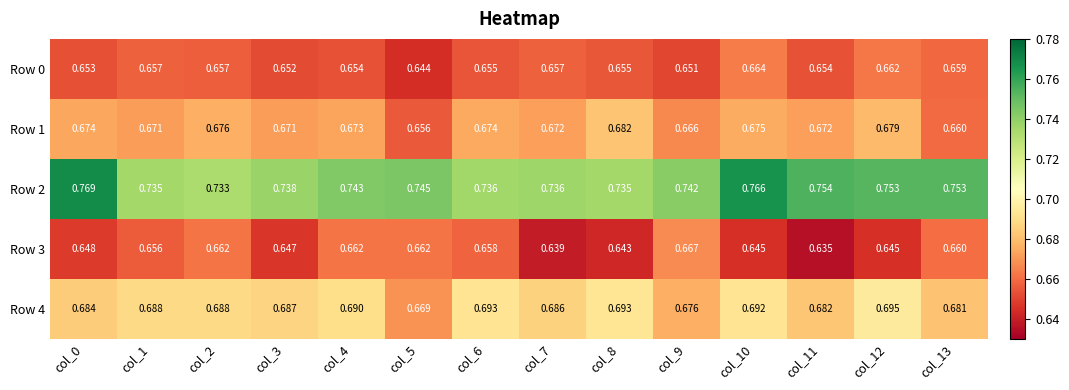

Is the value of Row 2 at col_1 greater than the value of Row 1 at col_4?

Yes